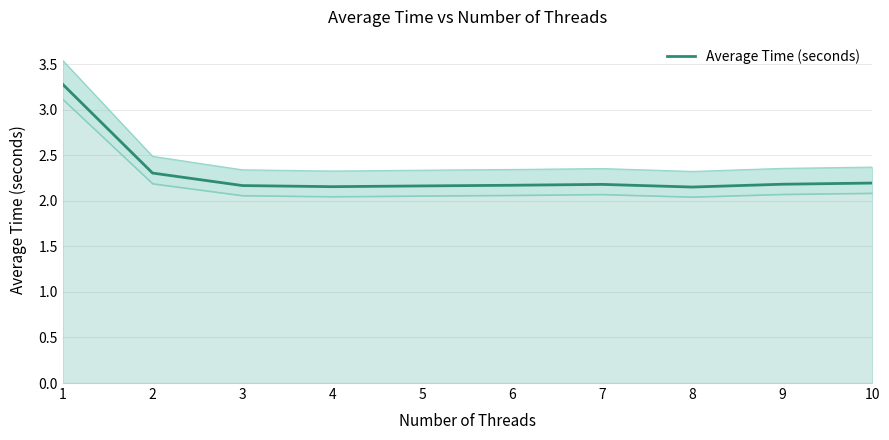

How many points are higher than both their immediate neighbors (excluding endpoints)?

1